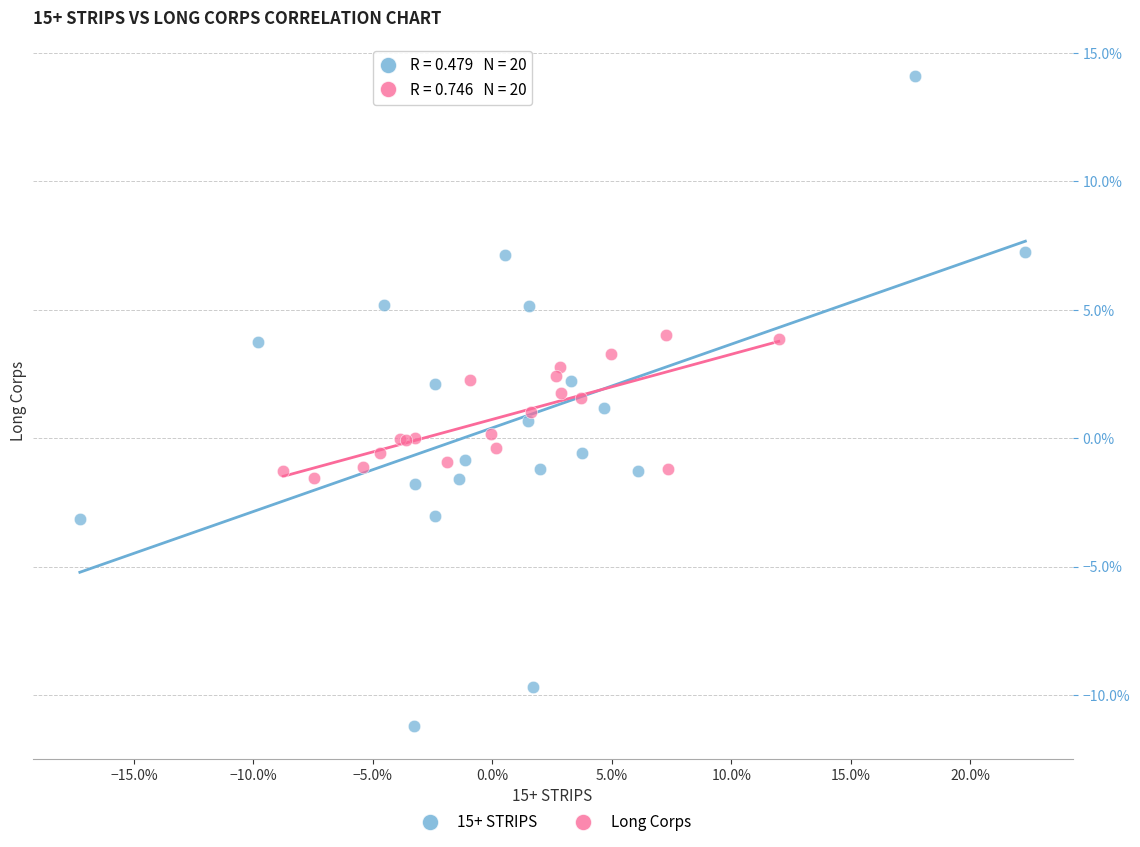

What are all the series names shown in the legend?

15+ STRIPS, Long Corps